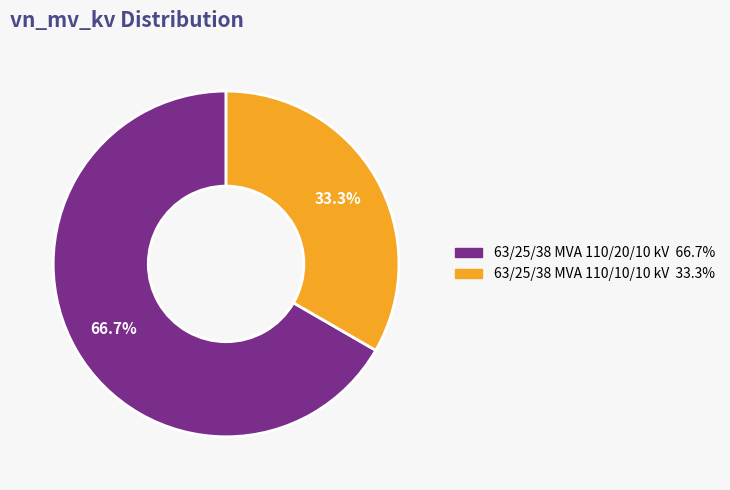

What is the largest slice in the pie chart?

63/25/38 MVA 110/20/10 kV